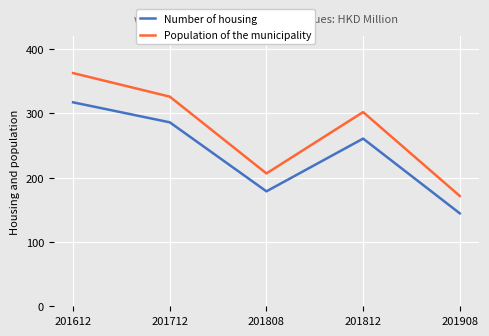

What is the difference between the highest and lowest values at 201808?

27.8